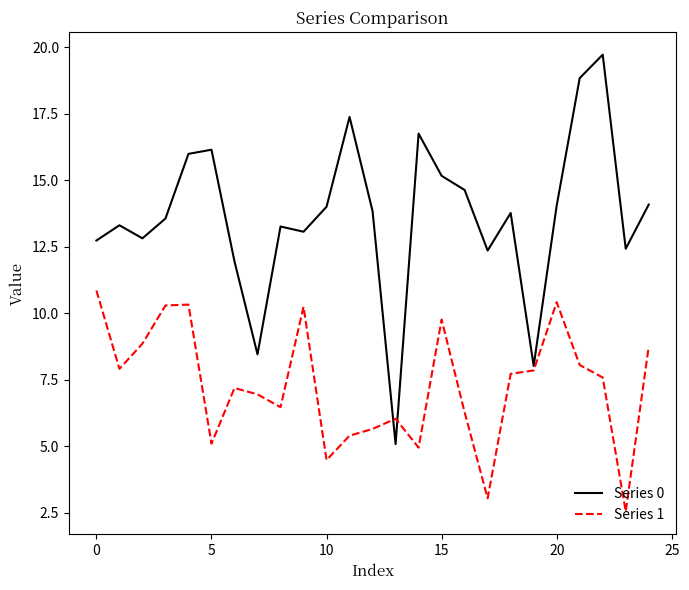

List the series in order of their peak value, lowest first.

Series 1, Series 0